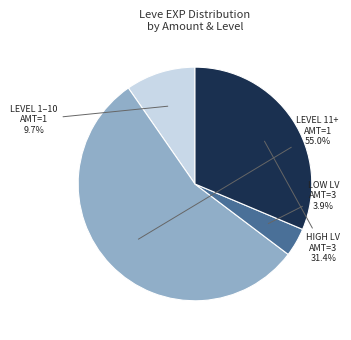

Is there any slice that represents more than half of the pie?

Yes